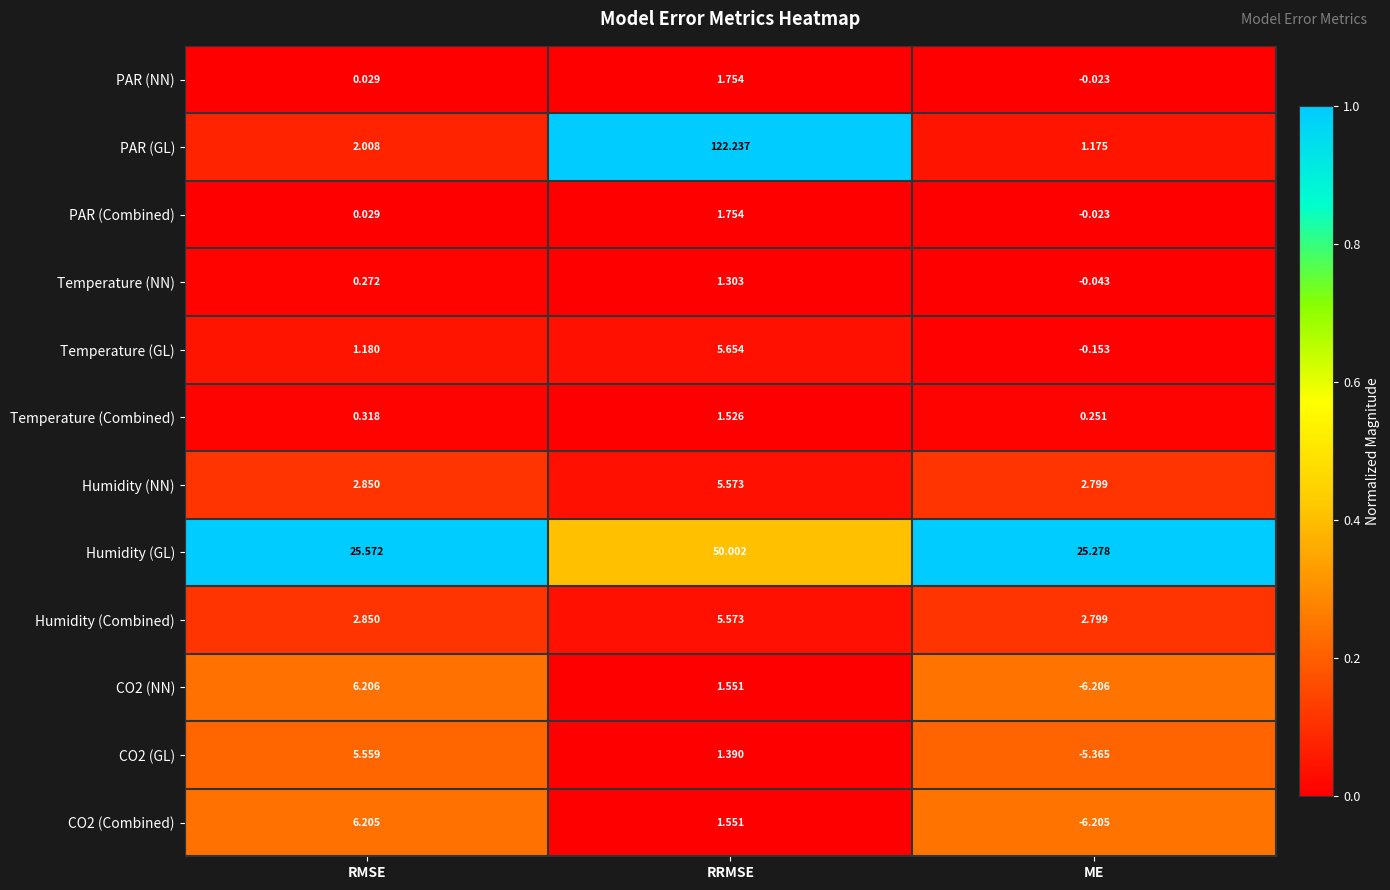

Rank the categories by Temperature (Combined) value from lowest to highest.

ME, RMSE, RRMSE